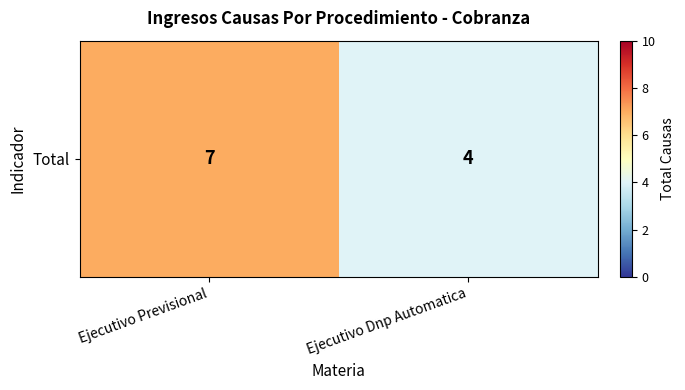

Is it true that the value at Ejecutivo Dnp Automatica is 4?

True